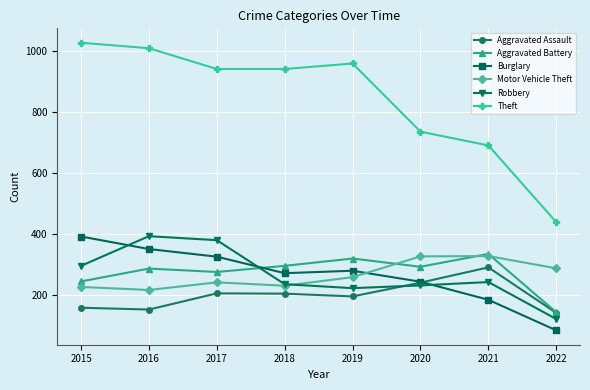

At 2016, list the series in order from smallest to largest.

Aggravated Assault, Motor Vehicle Theft, Aggravated Battery, Burglary, Robbery, Theft